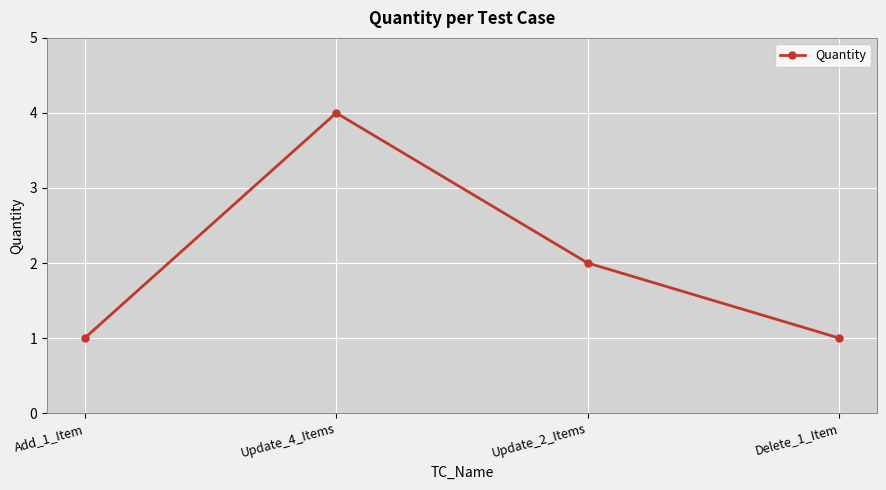

At which category does the data reach its first local peak?

Update_4_Items